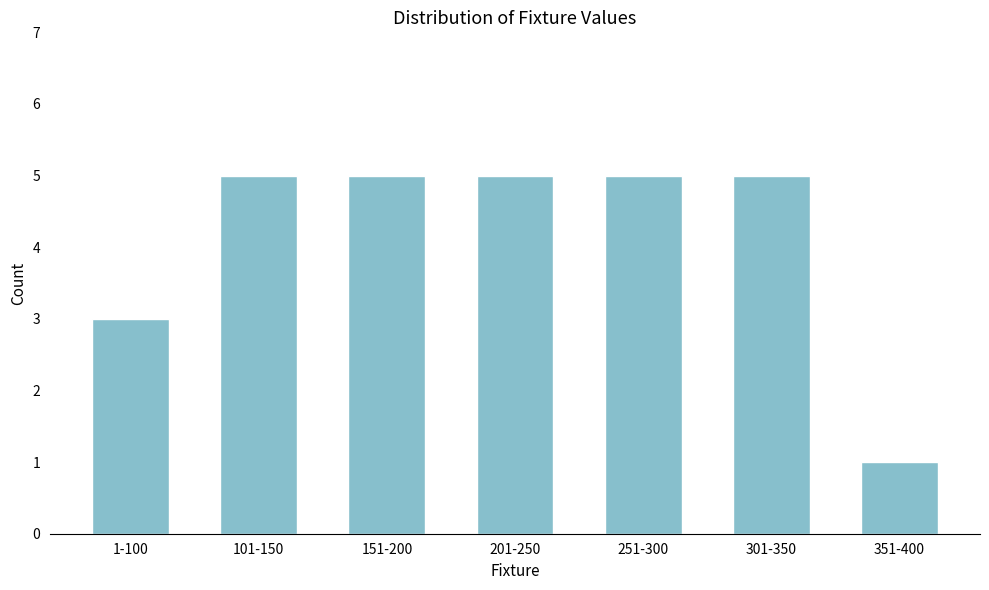

Reading left to right, extract all data points from this chart.

1-100=3	101-150=5	151-200=5	201-250=5	251-300=5	301-350=5	351-400=1